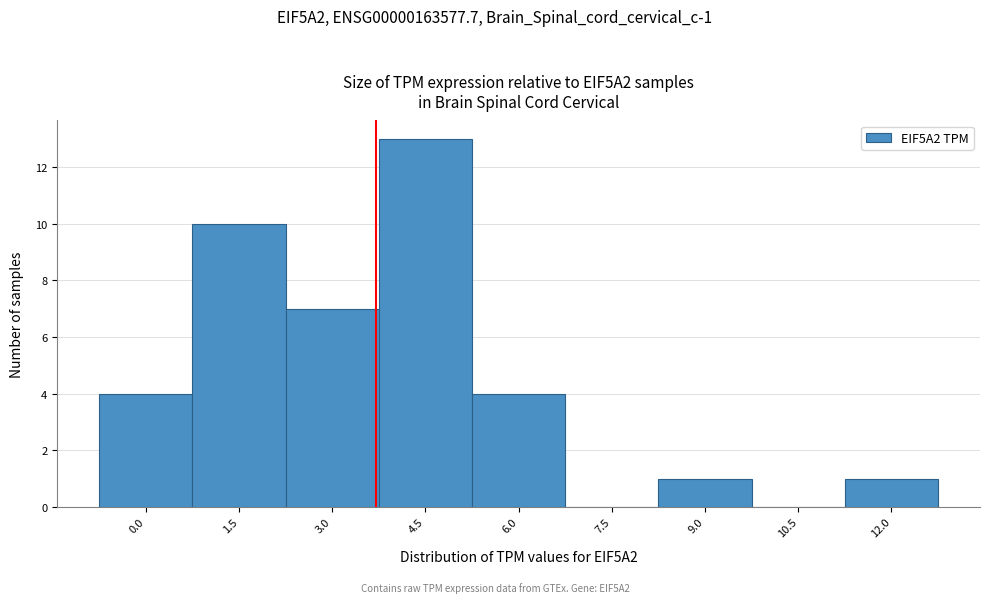

Reading left to right, transcribe all the data shown in this chart.

0.0=4	1.5=10	3.0=7	4.5=13	6.0=4	7.5=0	9.0=1	10.5=0	12.0=1